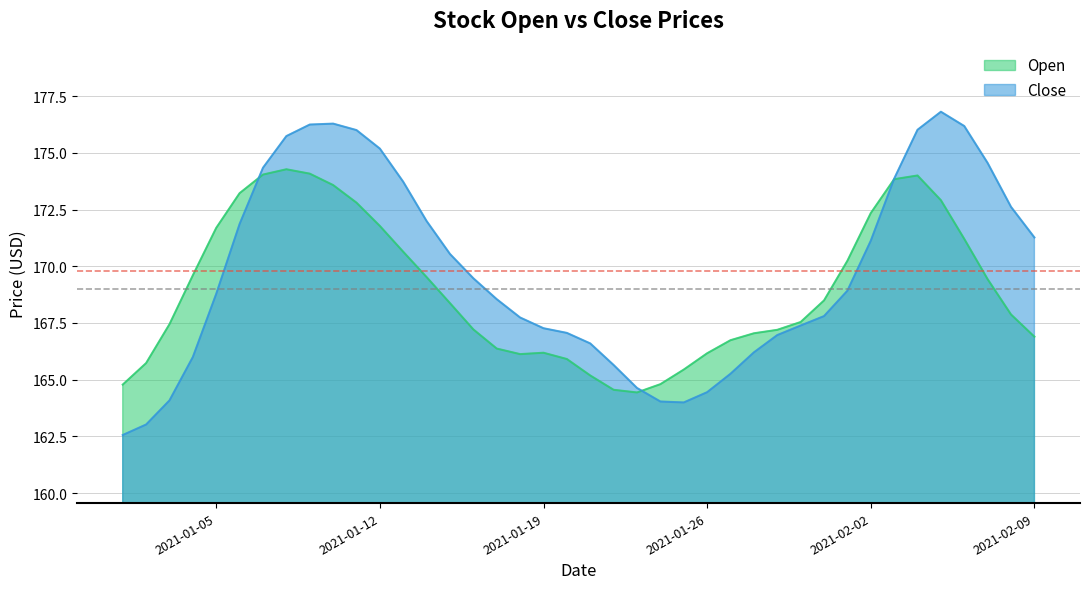

What is the highest value of the Close series?

176.8